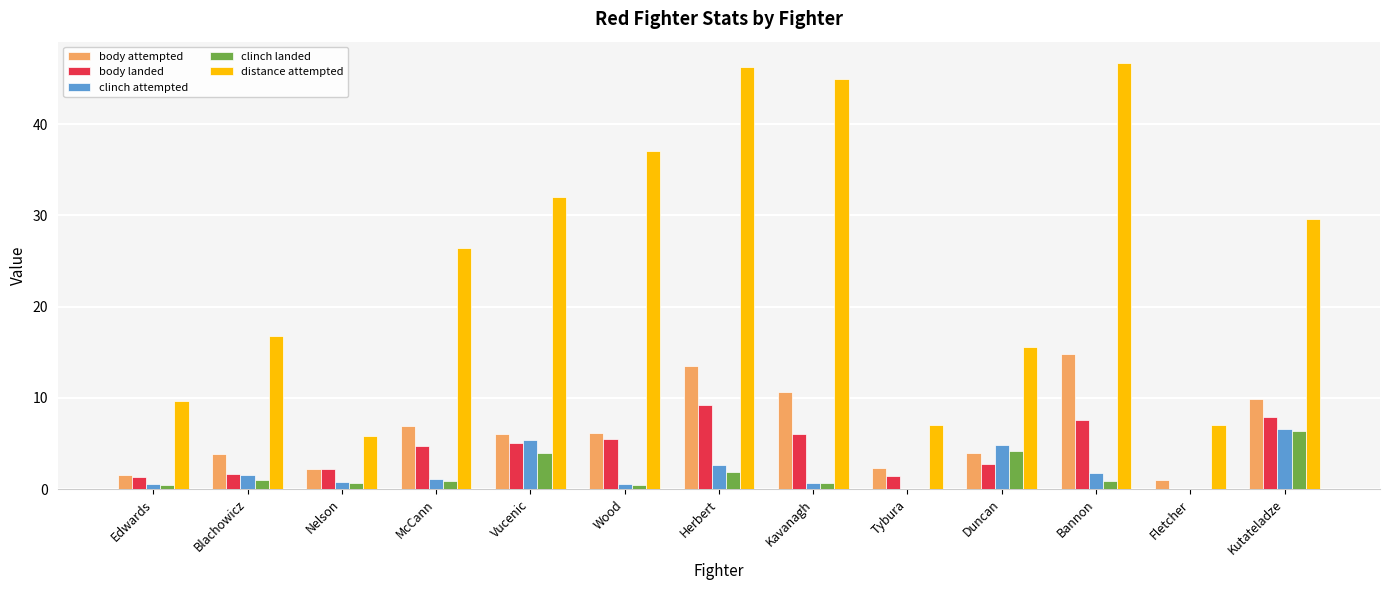

Between Vucenic and Fletcher, which series saw the biggest shift?

distance attempted